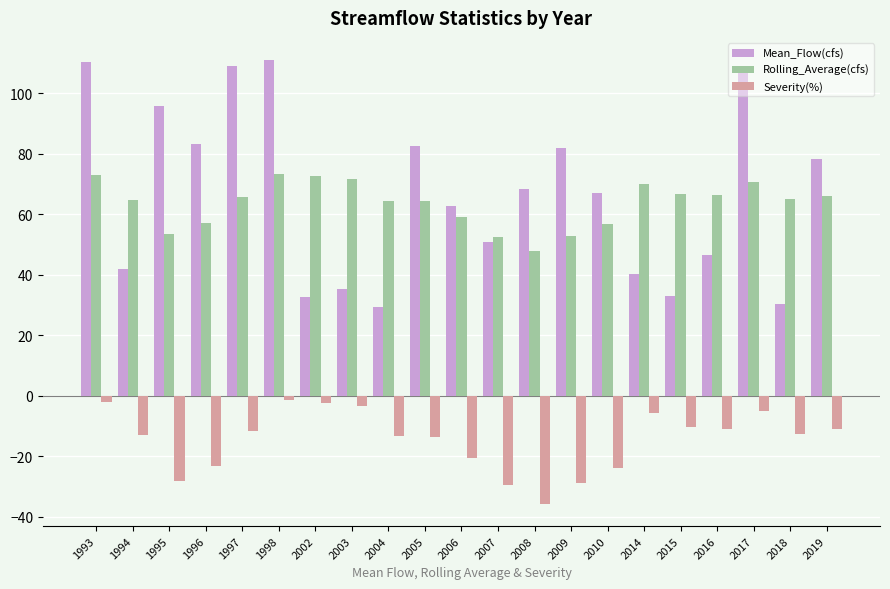

The Severity(%) series shows -2.1 at 1993. True or false?

True